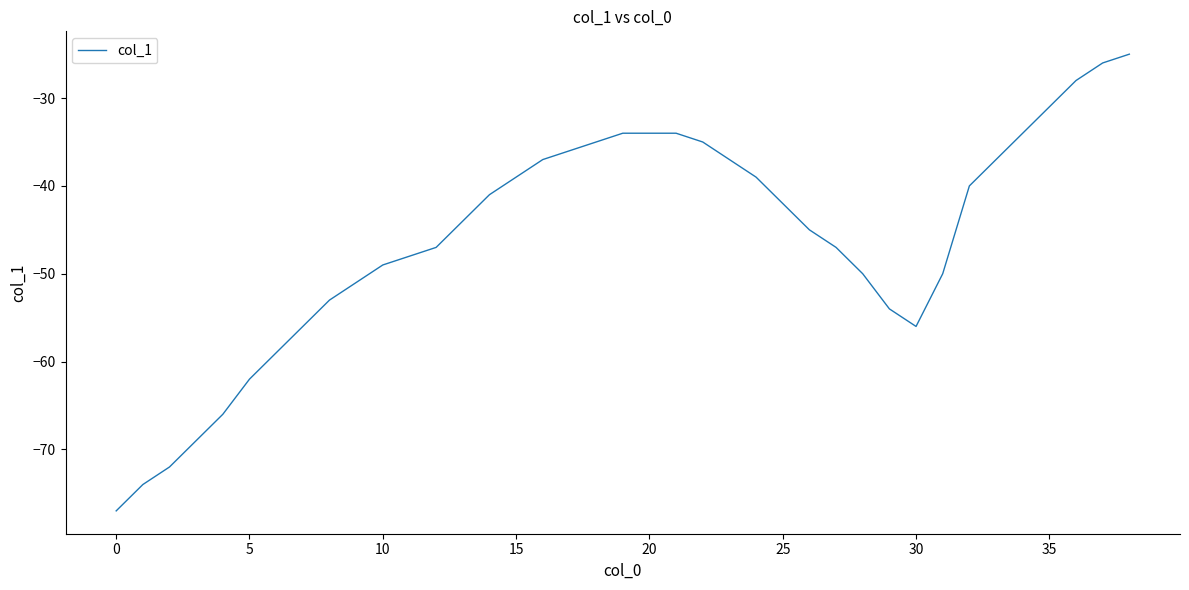

What is the greatest value displayed?

-25